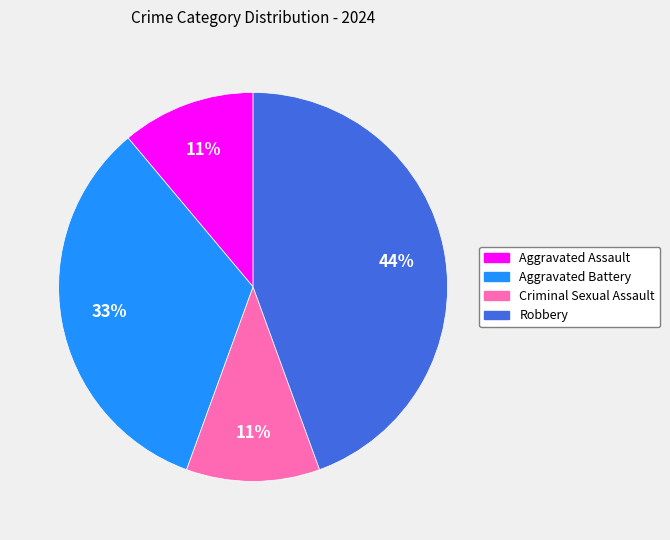

Which category has the biggest portion of the pie?

Robbery